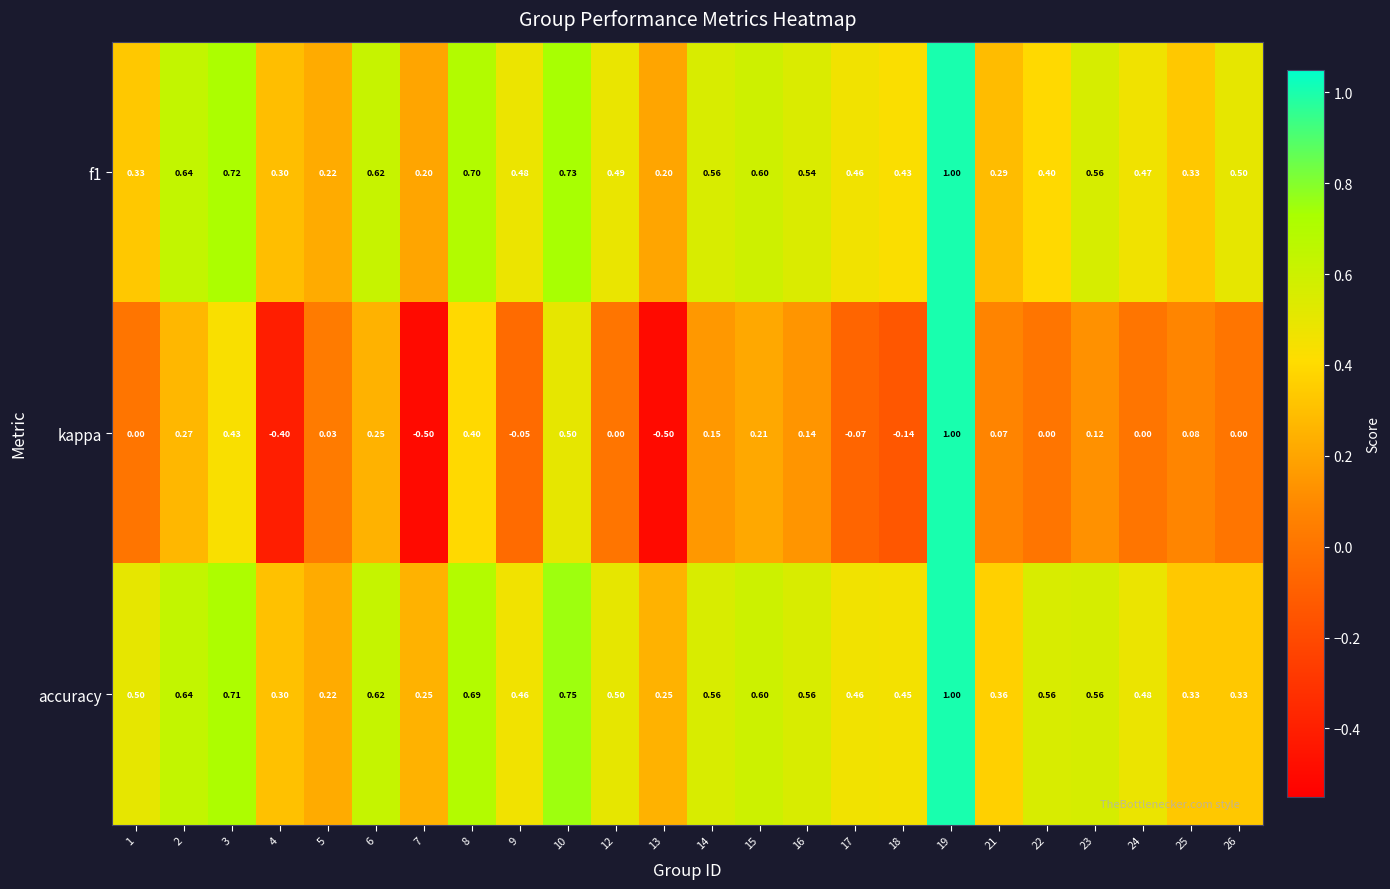

Which series changed the most between 2 and 8?

kappa